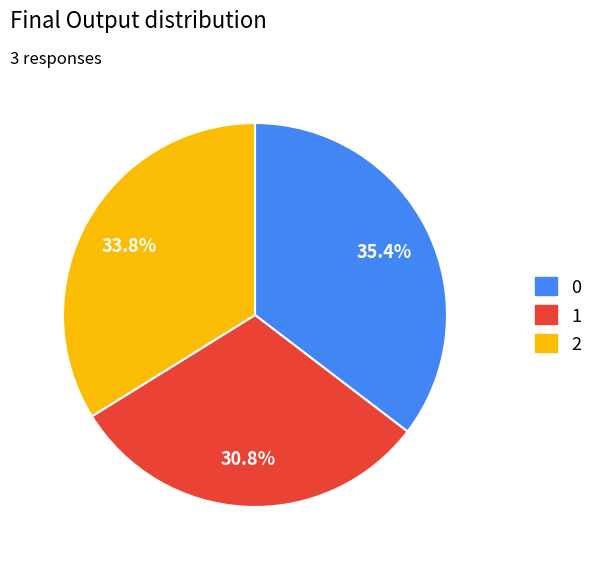

What percentage is NOT represented by 1?

69.2%